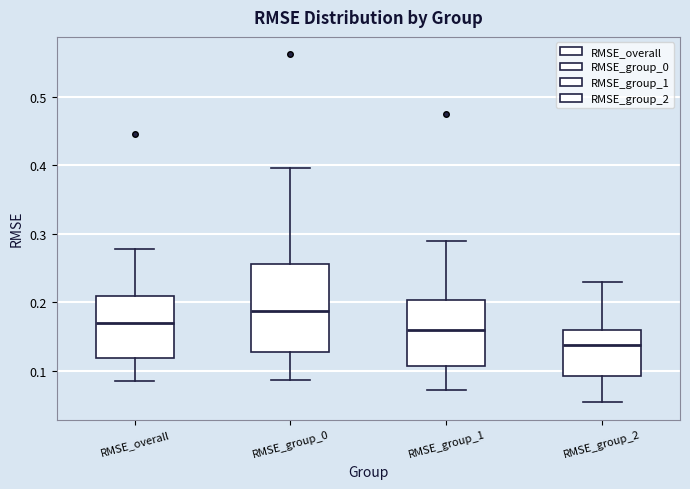

Where is the lower edge of the box for RMSE_overall on the y-axis? The values are not printed on the chart, so give them approximately, as read against the axis.

0.12